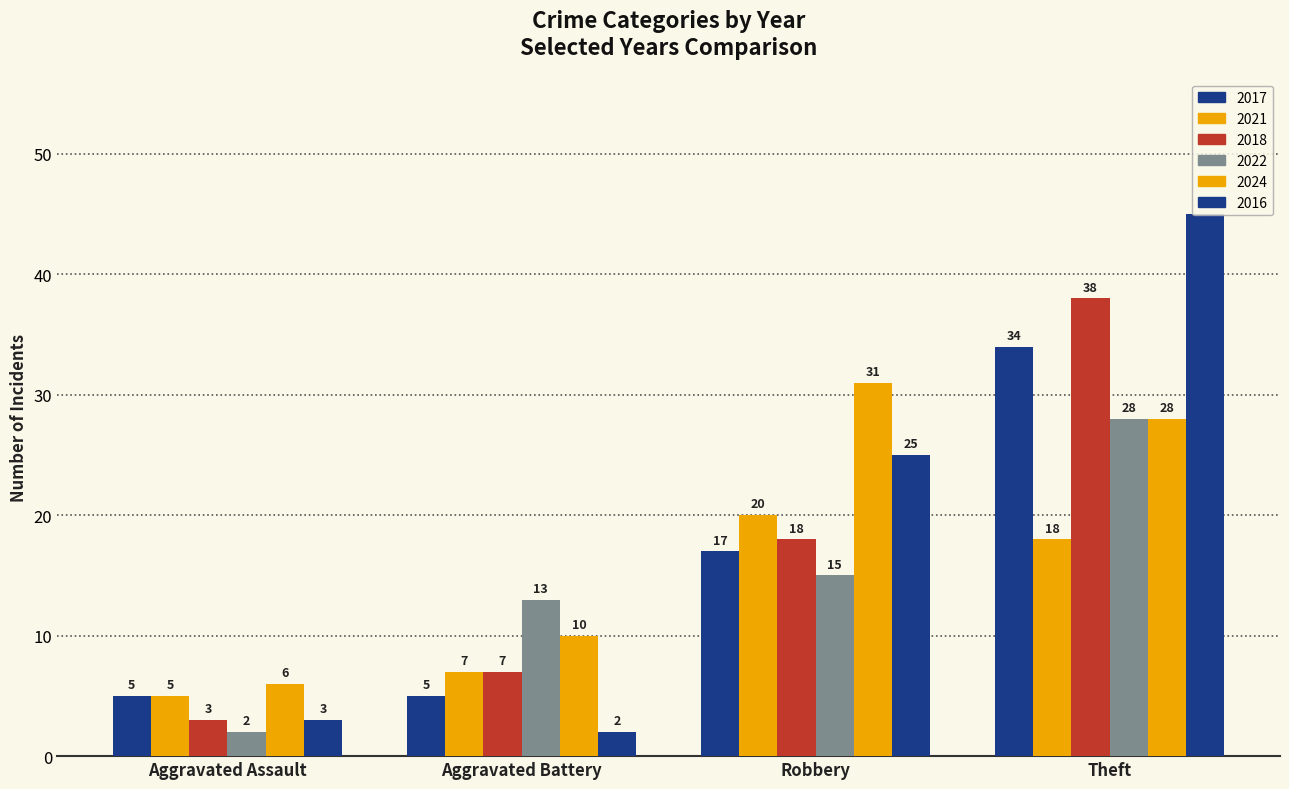

What is the approximate value of 2024 at Aggravated Assault?

6